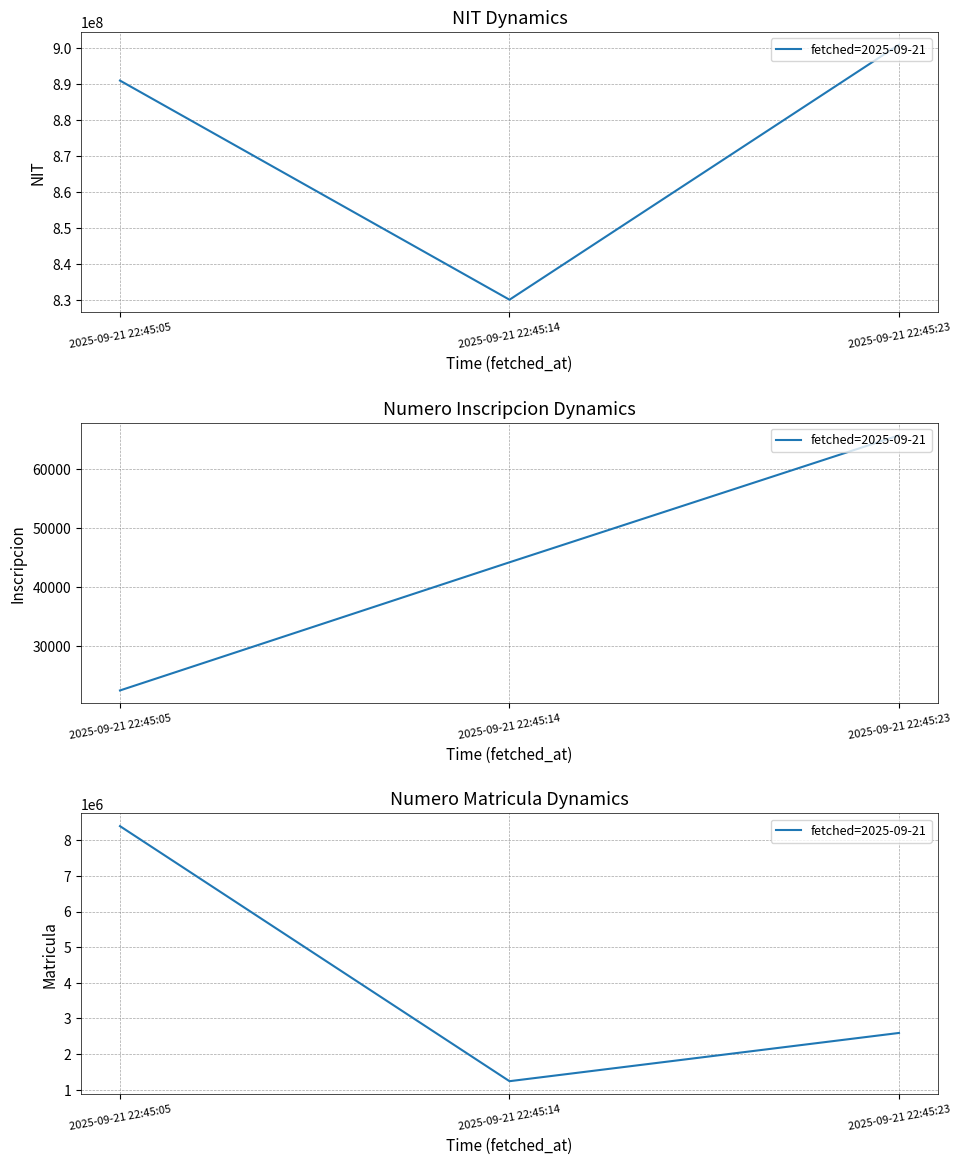

Which has a higher value, 2025-09-21 22:45:05 or 2025-09-21 22:45:23?

2025-09-21 22:45:05